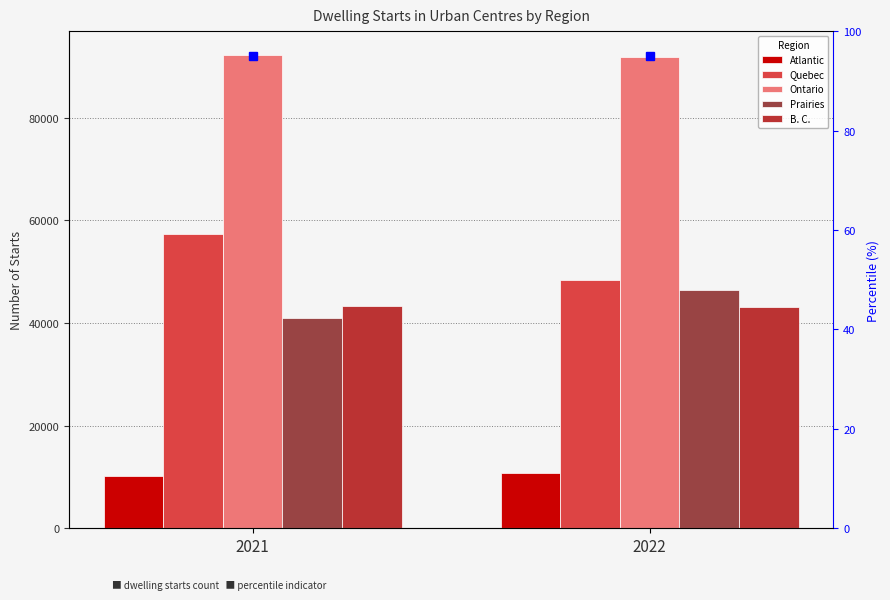

What is the total value across all series at 2022?

240590